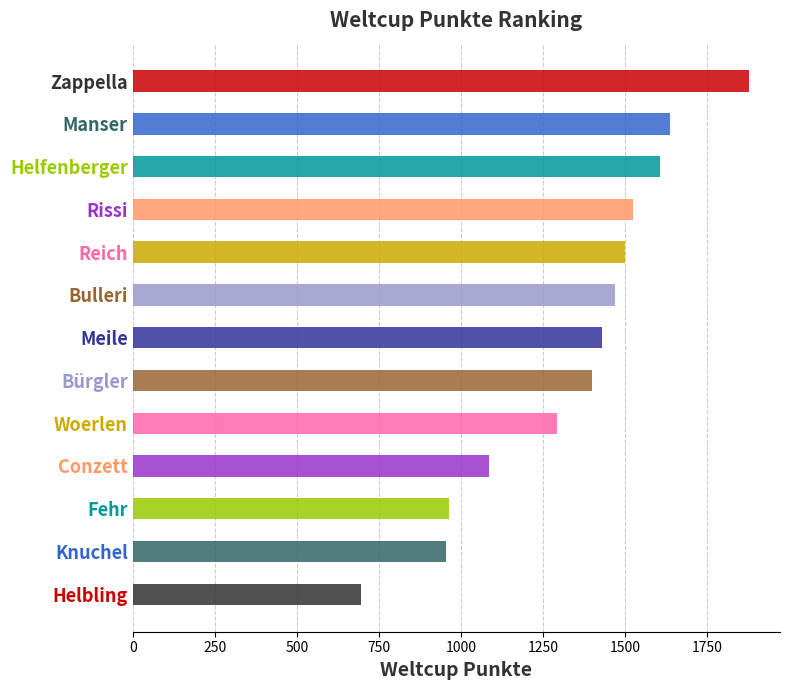

Is it true that the value at Helfenberger is 1605?

True